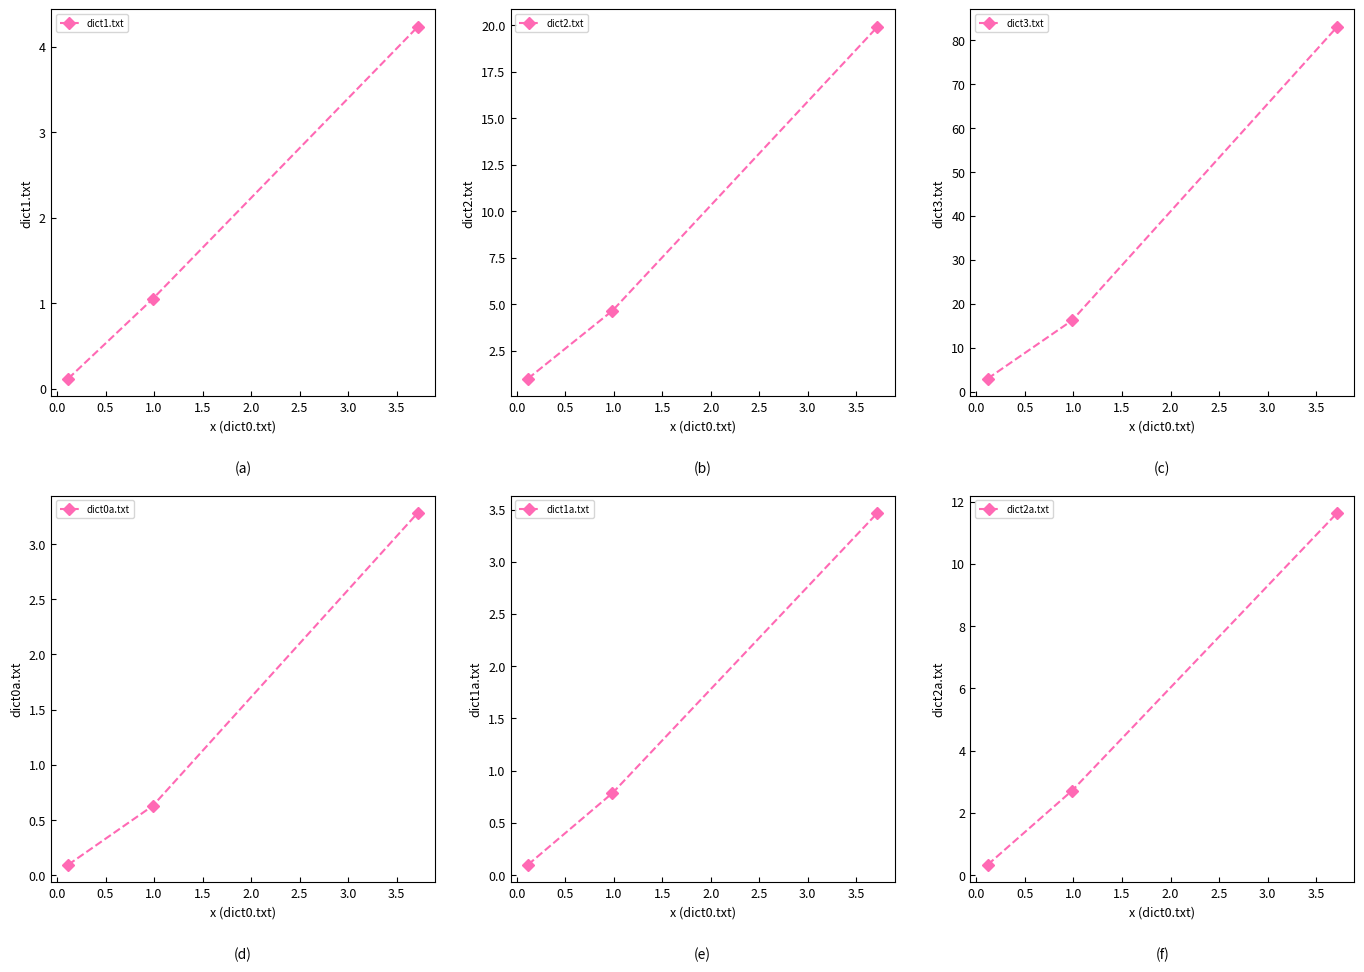

What is the value of the dict1.txt point at the 1st from the left?

0.1